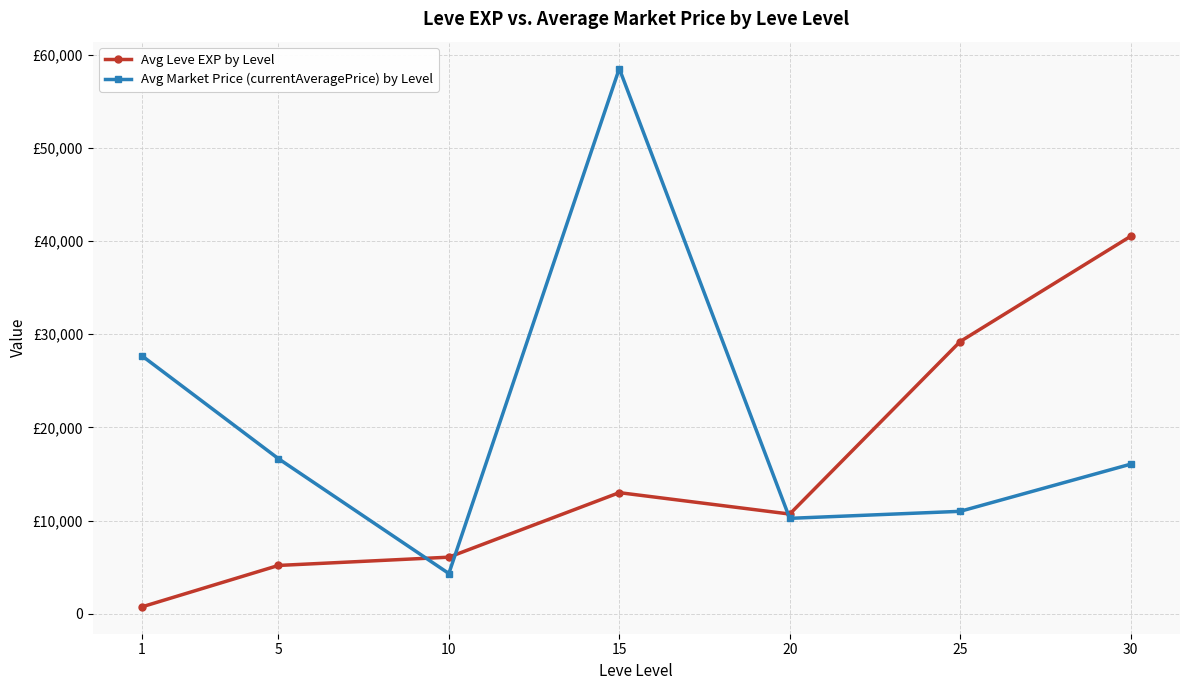

True or false: Avg Leve EXP by Level and Avg Market Price (currentAveragePrice) by Level intersect in this chart.

True